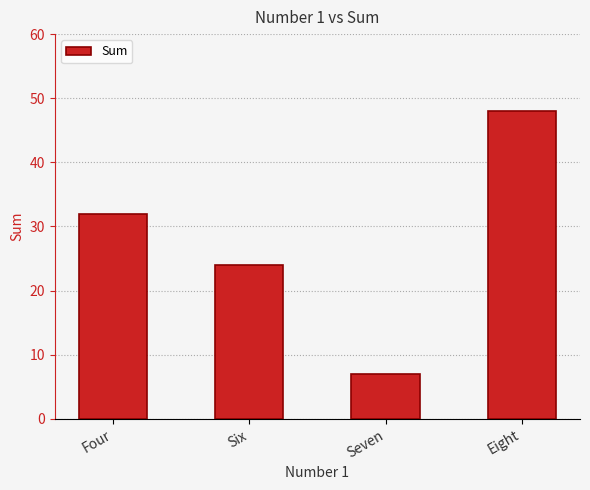

Which category has the lowest value across all series?

Seven